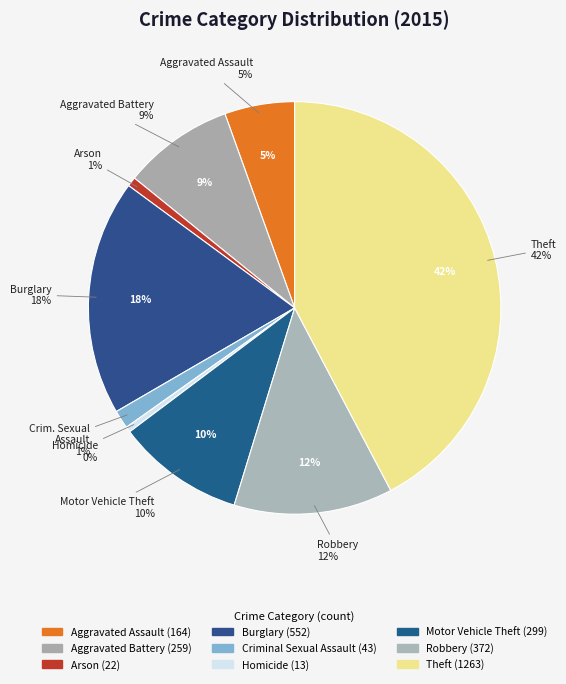

What is the total percentage of Motor Vehicle Theft and Burglary?

28.5%